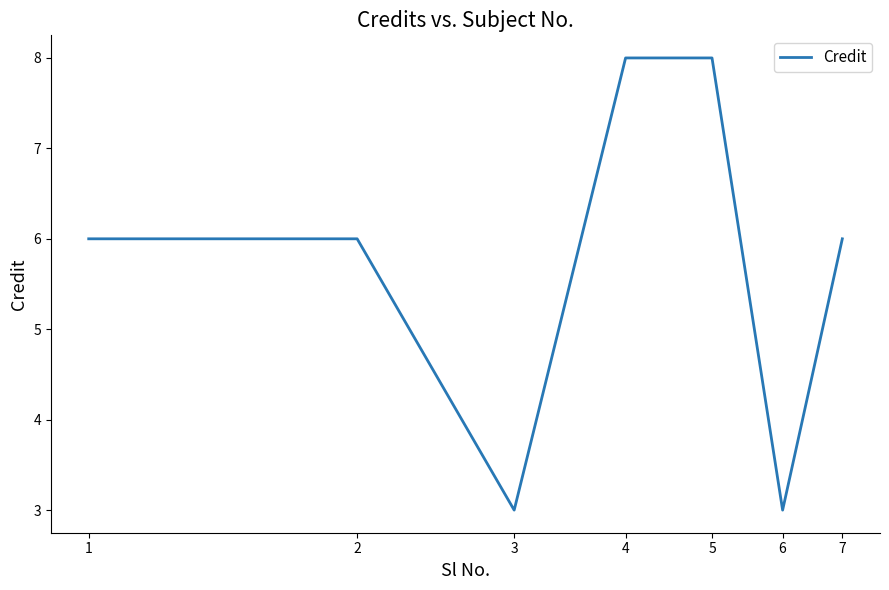

What is the maximum value shown in the chart?

8